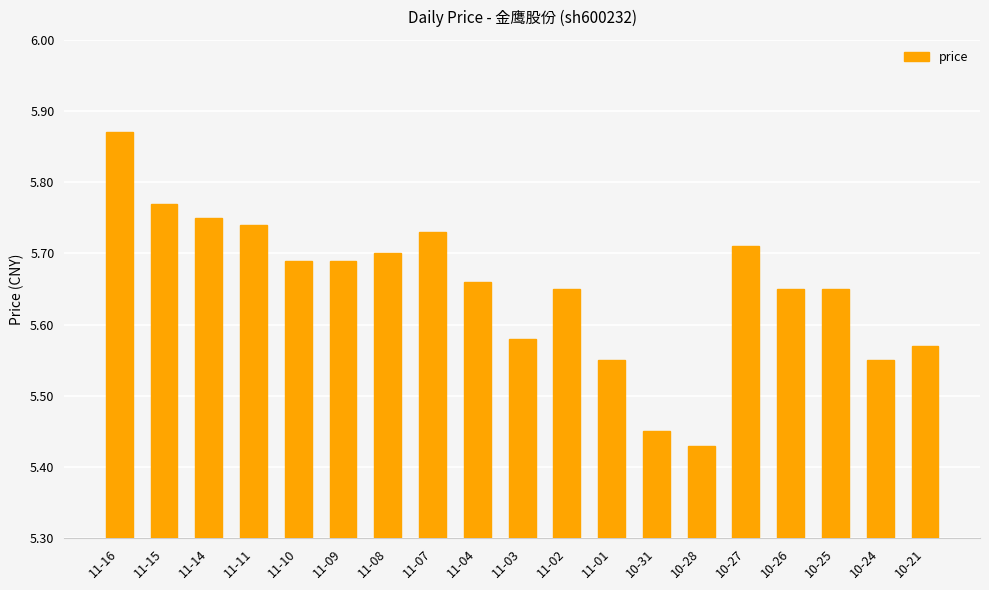

At which category does the chart reach its peak across all series?

11-16